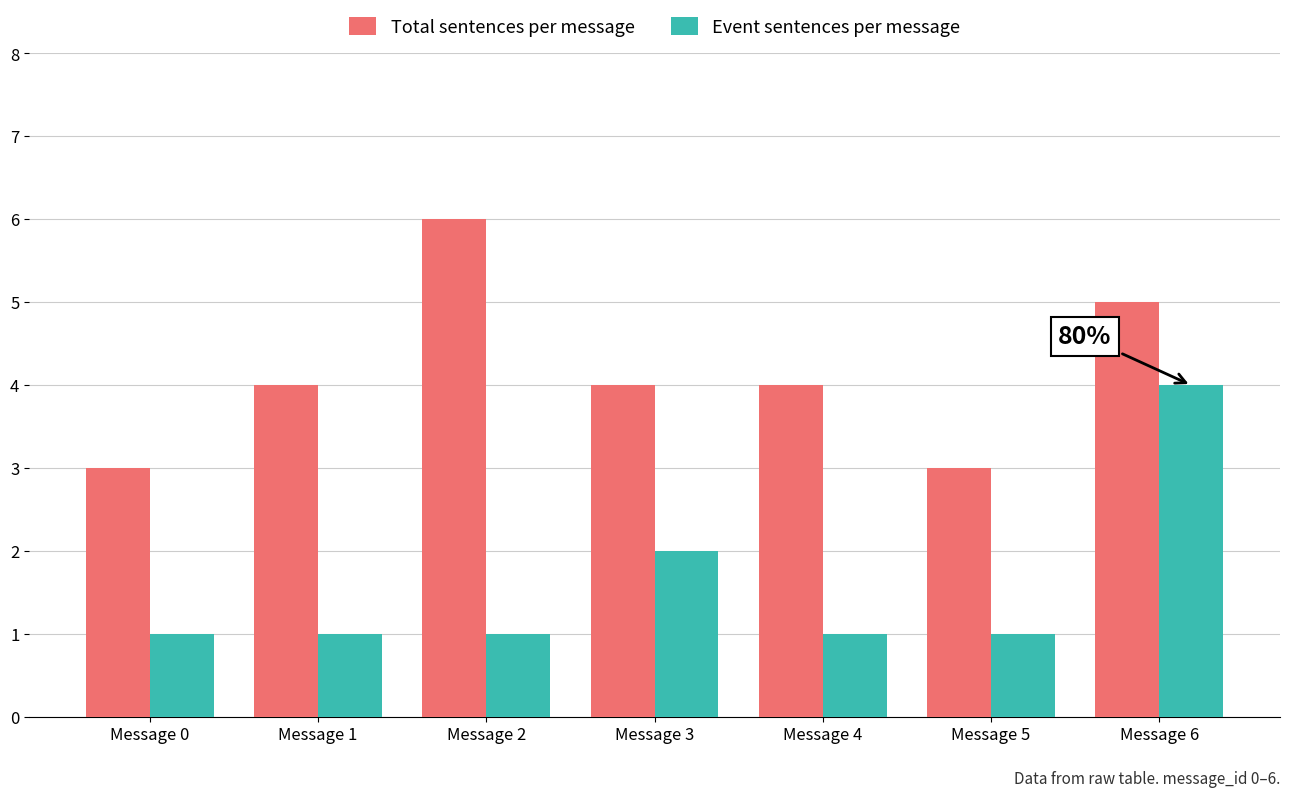

List the series in order of their overall mean, lowest first.

Event sentences per message, Total sentences per message